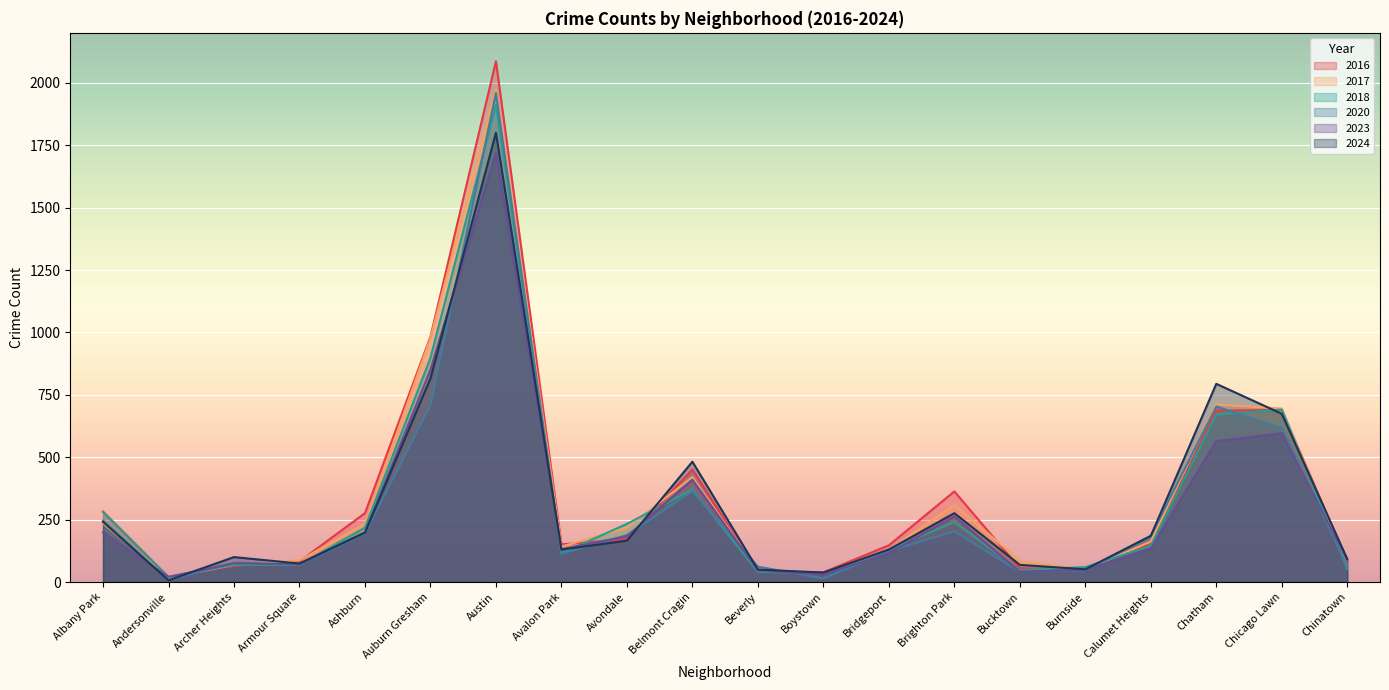

At Auburn Gresham, list the series in order from largest to smallest.

2016, 2017, 2018, 2023, 2024, 2020